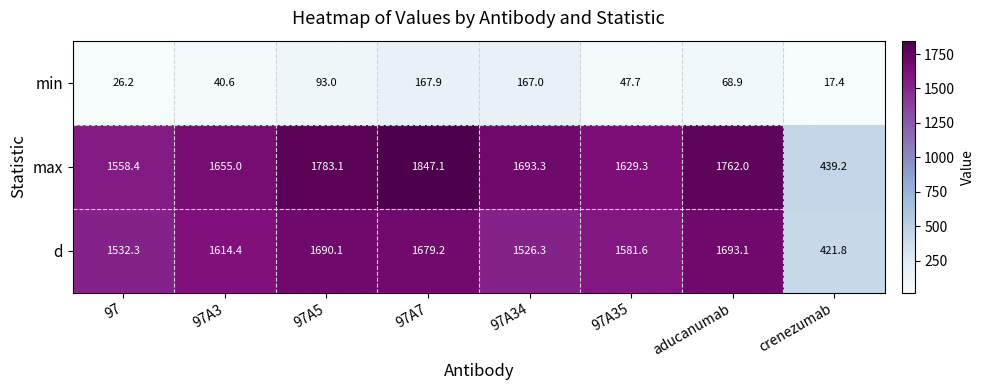

Reading left to right, extract all data points from this chart.

min: 26.2	40.6	93.0	167.9	167.0	47.7	68.9	17.4
max: 1558.4	1655.0	1783.1	1847.1	1693.3	1629.3	1762.0	439.2
d: 1532.3	1614.4	1690.1	1679.2	1526.3	1581.6	1693.1	421.8